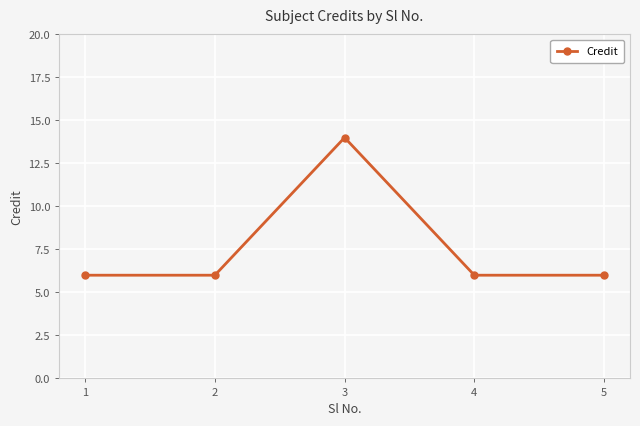

Which category has the highest value across all series?

3